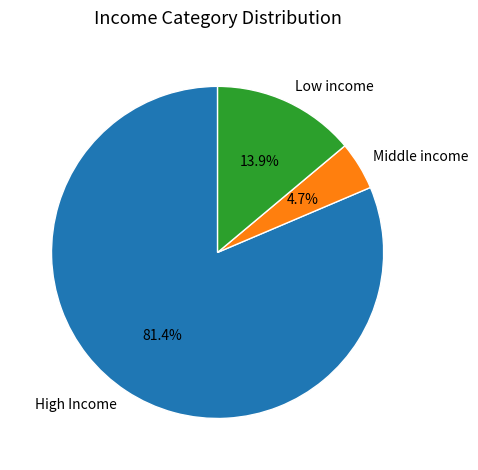

What is the smallest slice in the pie chart?

Middle income